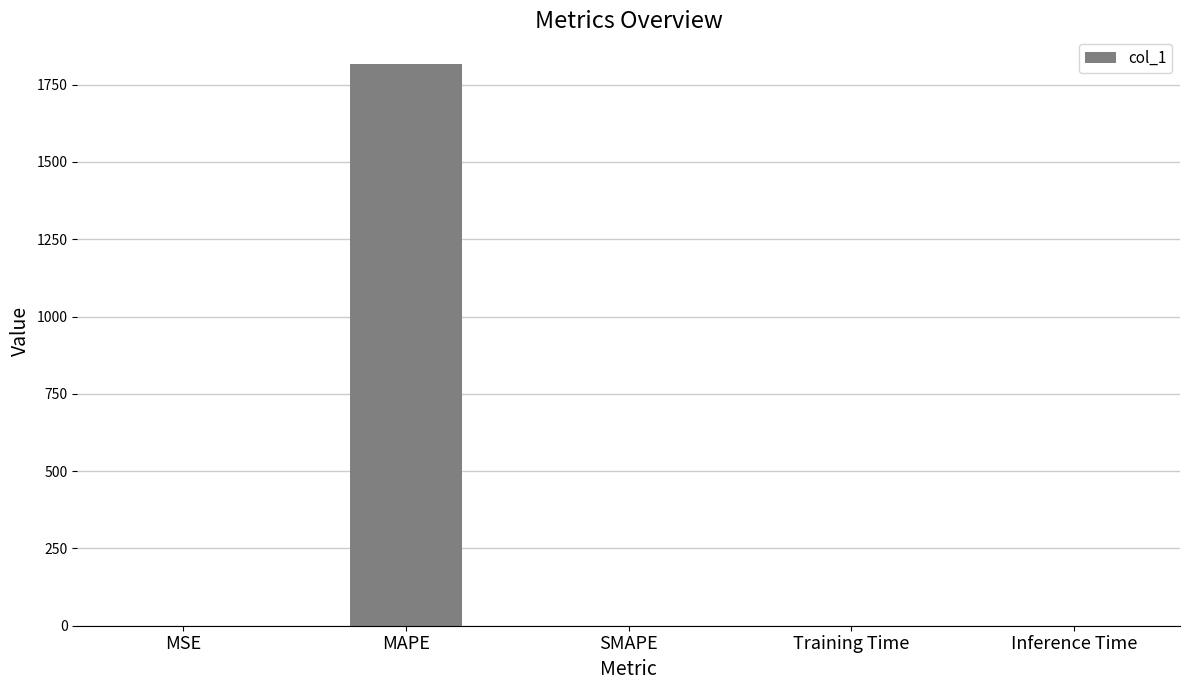

The value at SMAPE is 0.0. True or false?

True